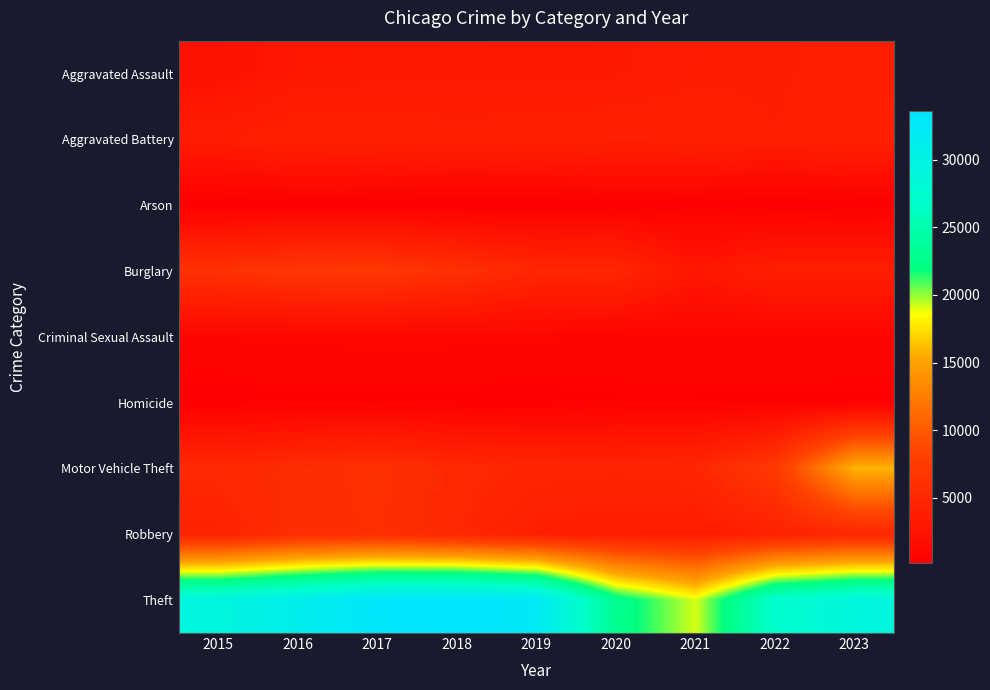

Rank the series by their maximum value, from highest to lowest.

Theft, Motor Vehicle Theft, Burglary, Robbery, Aggravated Battery, Aggravated Assault, Criminal Sexual Assault, Homicide, Arson